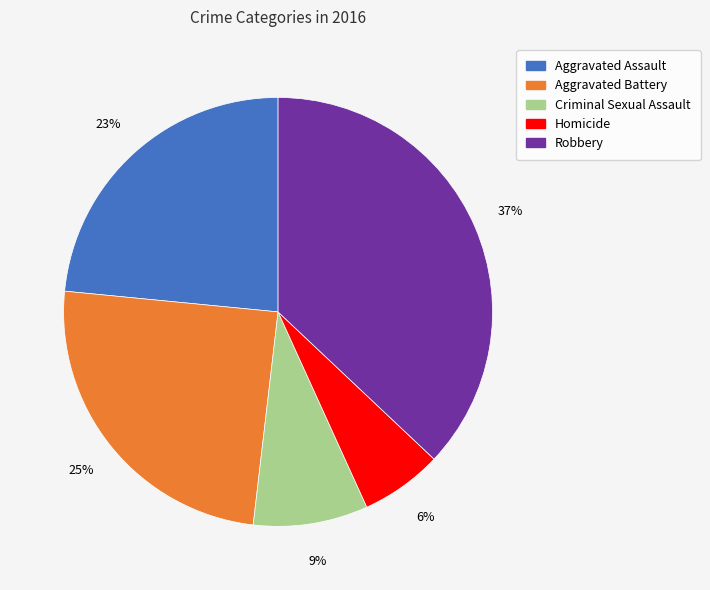

True or false: Homicide accounts for 13% of the total.

False